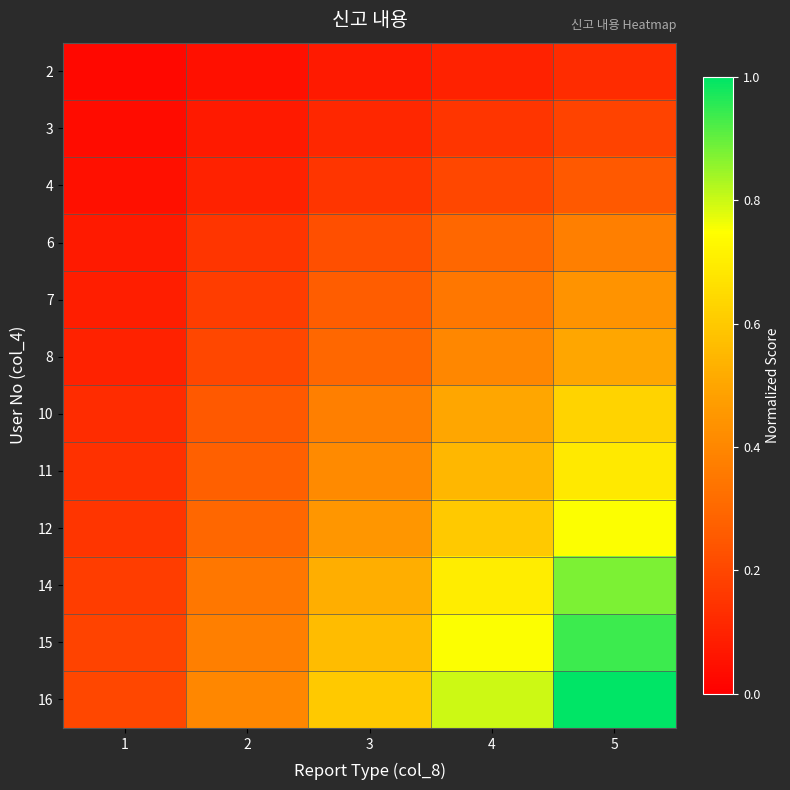

Reading left to right, extract all data points from this chart.

2: 1=0.0	2=0.1	3=0.1	4=0.1	5=0.1
3: 1=0.0	2=0.1	3=0.1	4=0.1	5=0.2
4: 1=0.1	2=0.1	3=0.1	4=0.2	5=0.2
6: 1=0.1	2=0.1	3=0.2	4=0.3	5=0.4
7: 1=0.1	2=0.2	3=0.3	4=0.3	5=0.4
8: 1=0.1	2=0.2	3=0.3	4=0.4	5=0.5
10: 1=0.1	2=0.2	3=0.4	4=0.5	5=0.6
11: 1=0.1	2=0.3	3=0.4	4=0.6	5=0.7
12: 1=0.1	2=0.3	3=0.5	4=0.6	5=0.8
14: 1=0.2	2=0.3	3=0.5	4=0.7	5=0.9
15: 1=0.2	2=0.4	3=0.6	4=0.8	5=0.9
16: 1=0.2	2=0.4	3=0.6	4=0.8	5=1.0